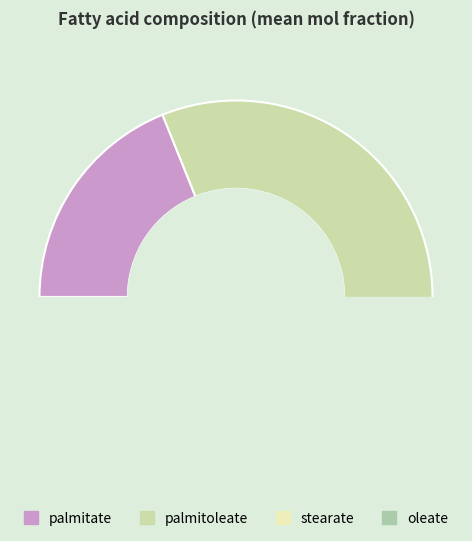

Which category has the smallest portion of the pie?

stearate